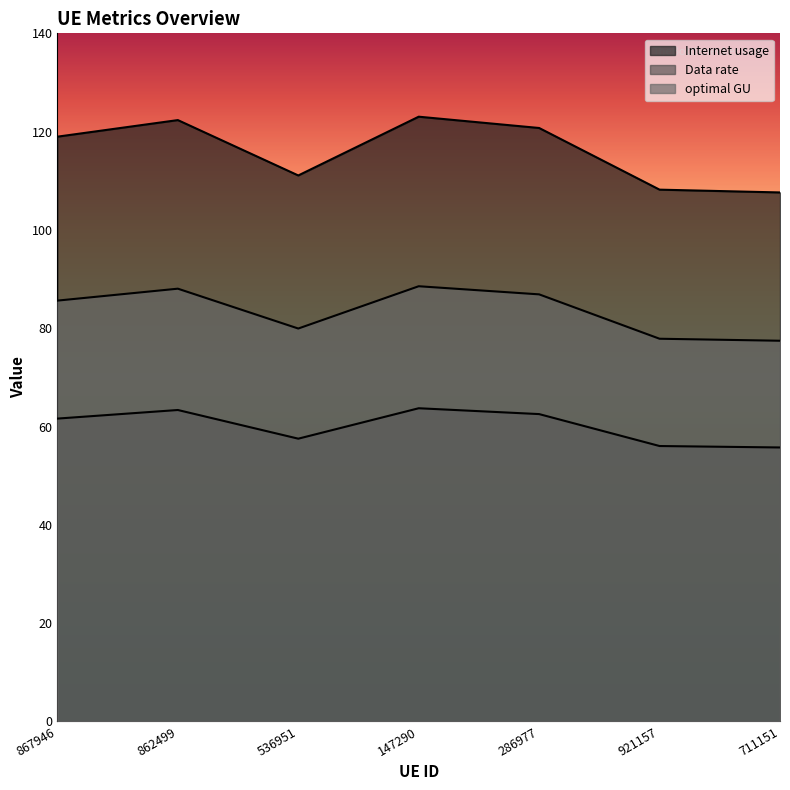

Reading left to right, what are all the values shown in this chart?

Internet usage: 867946=85.6	862499=88.0	536951=79.9	147290=88.5	286977=86.9	921157=77.9	711151=77.4
Data rate: 867946=119.0	862499=122.3	536951=111.1	147290=123.0	286977=120.7	921157=108.2	711151=107.6
optimal GU: 867946=61.6	862499=63.4	536951=57.5	147290=63.7	286977=62.5	921157=56.0	711151=55.7